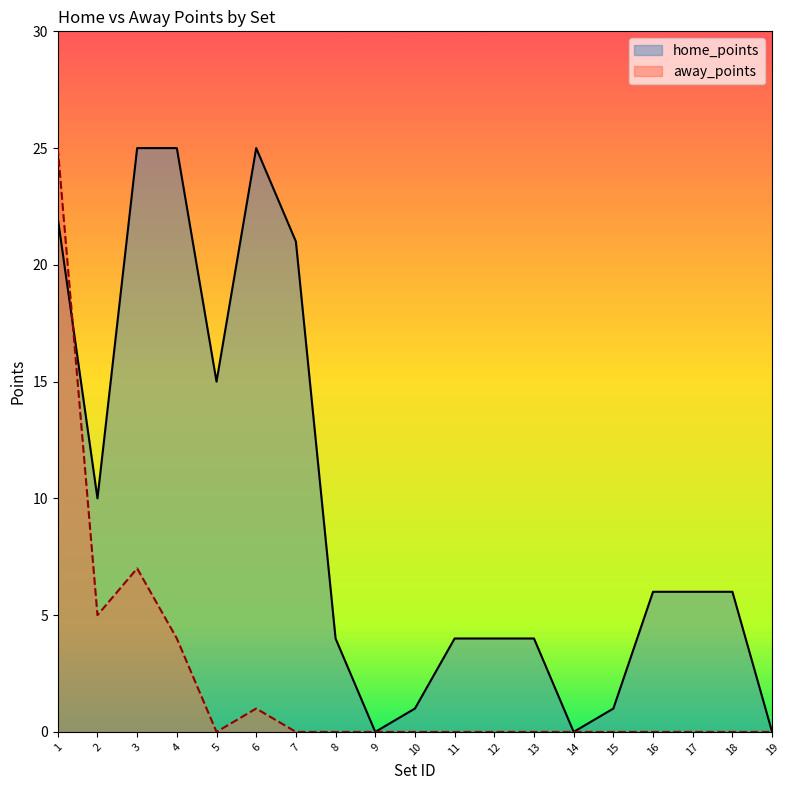

What is the difference between the maximum and minimum values in the home_points series?

25